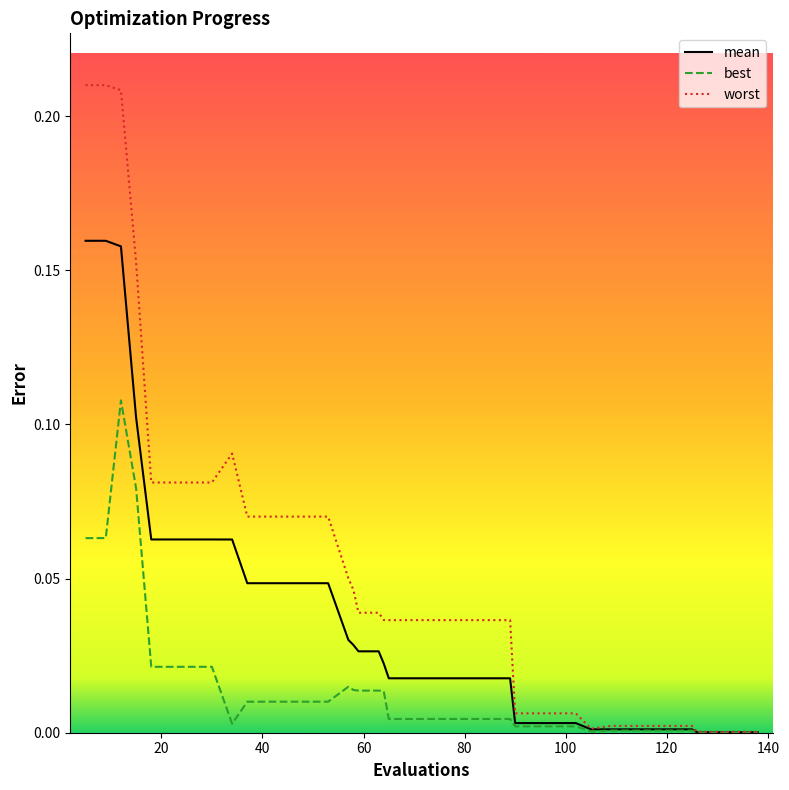

Which series has the widest spread of values?

worst